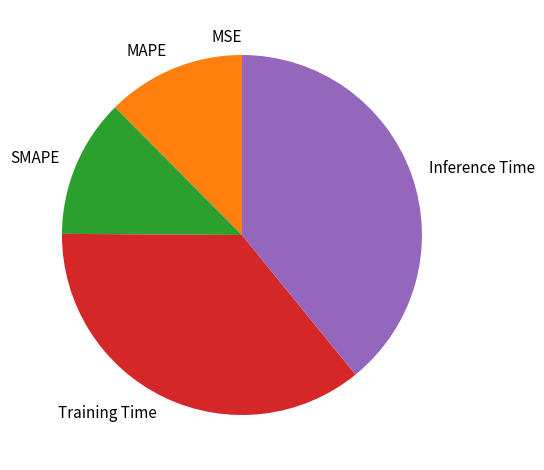

Which slice is the largest?

Inference Time